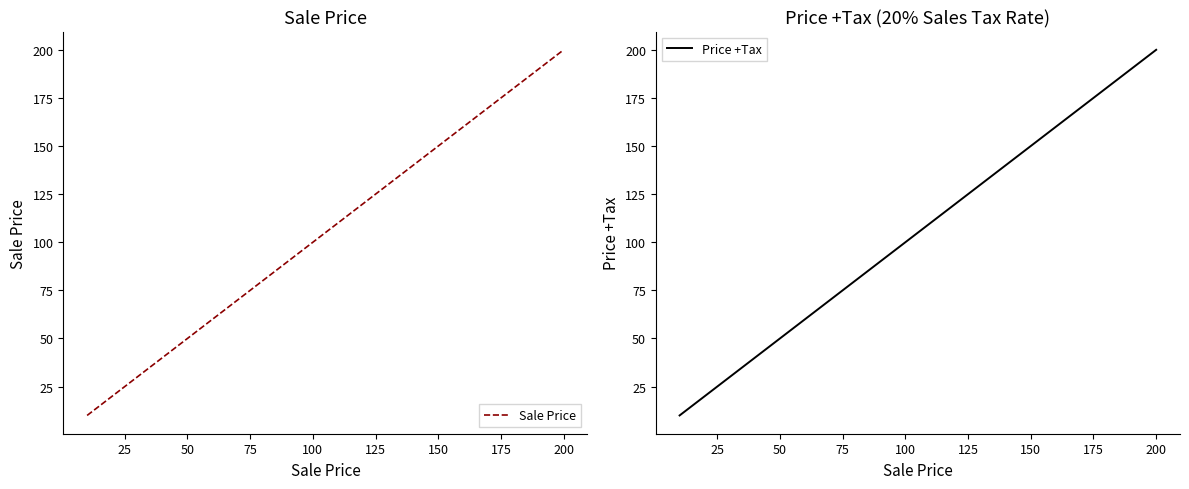

The Price +Tax series shows 200 at 200. True or false?

True